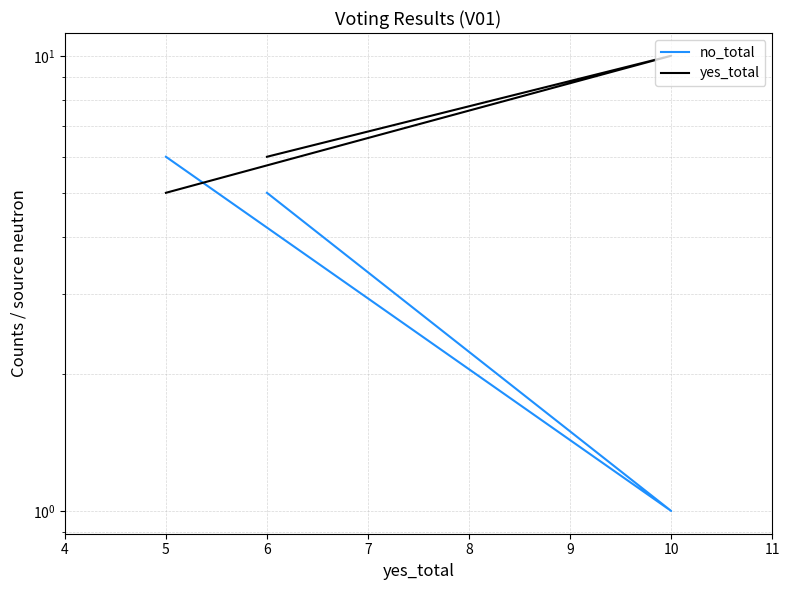

Is it true that no_total equals 3 at 5?

False